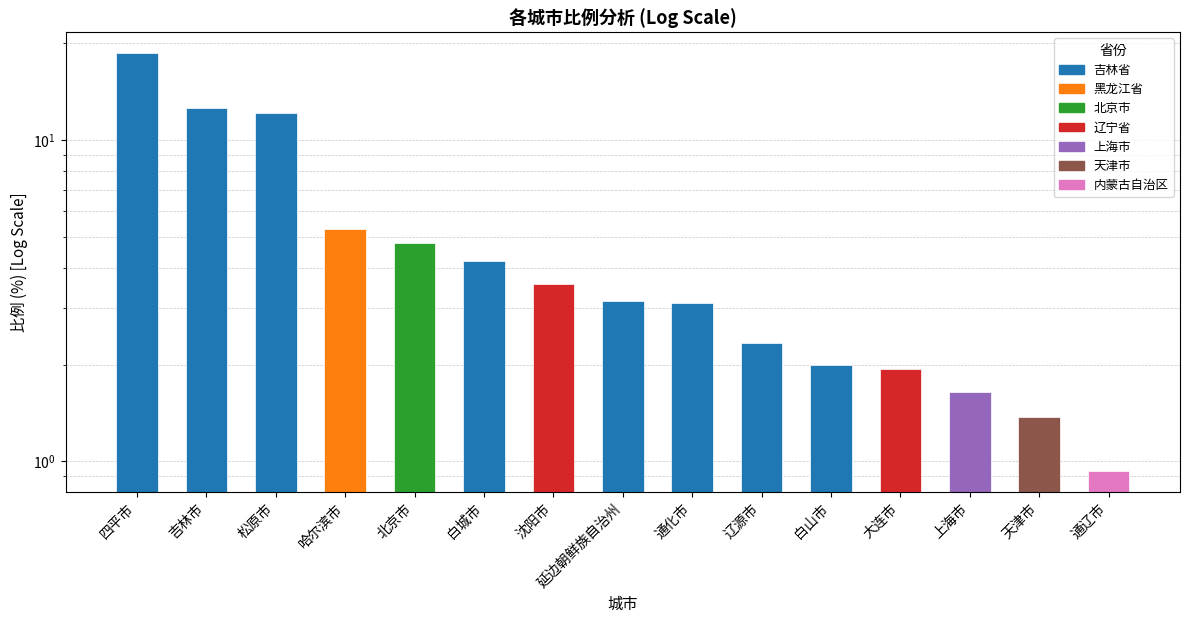

What is the average value?

5.2